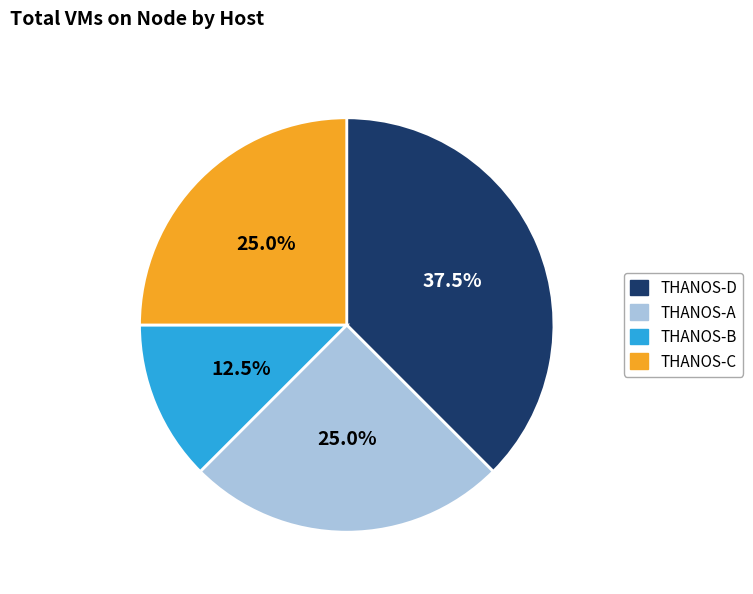

What is the ratio of the value at THANOS-A to the value at THANOS-D?

0.7